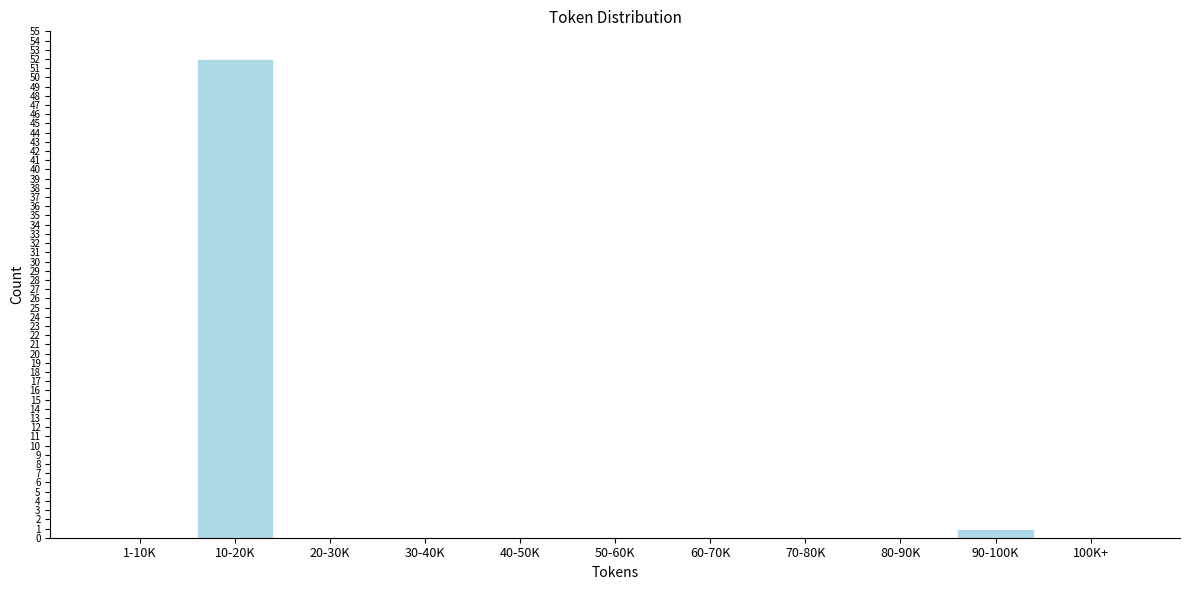

Reading left to right, extract all data points from this chart.

1-10K=0	10-20K=52	20-30K=0	30-40K=0	40-50K=0	50-60K=0	60-70K=0	70-80K=0	80-90K=0	90-100K=1	100K+=0